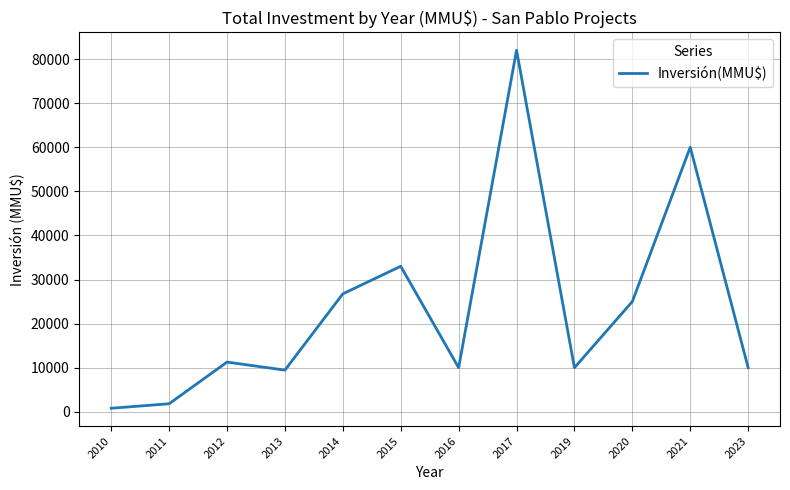

Which has a higher value, 2019 or 2021?

2021